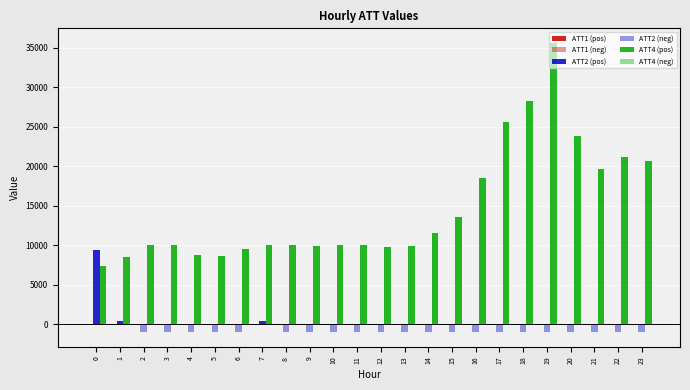

How many groups of bars are there?

24